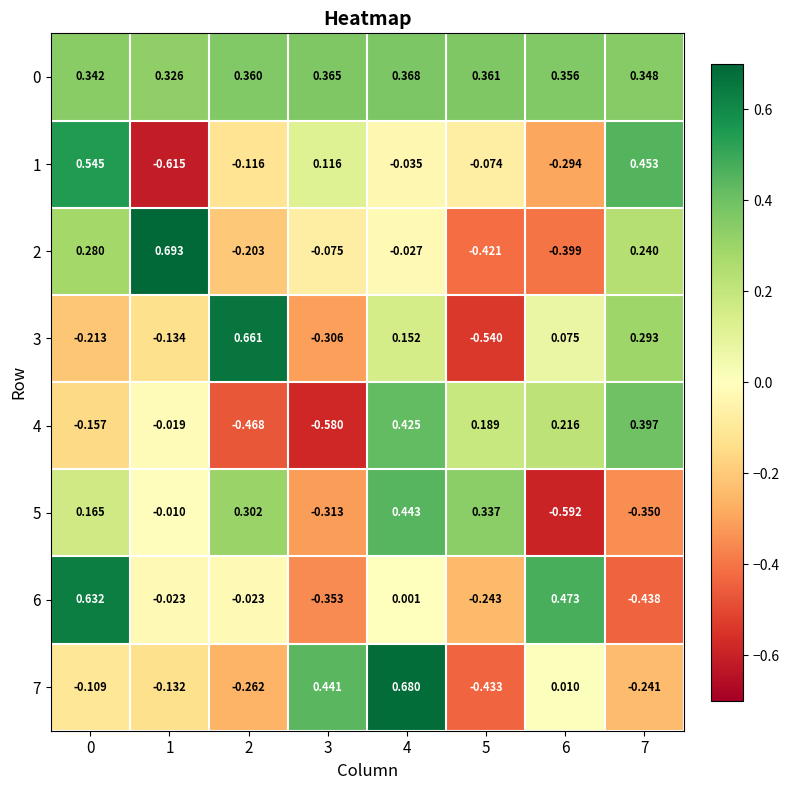

Is the value of 1 at 0 greater than the value of 0 at 5?

Yes